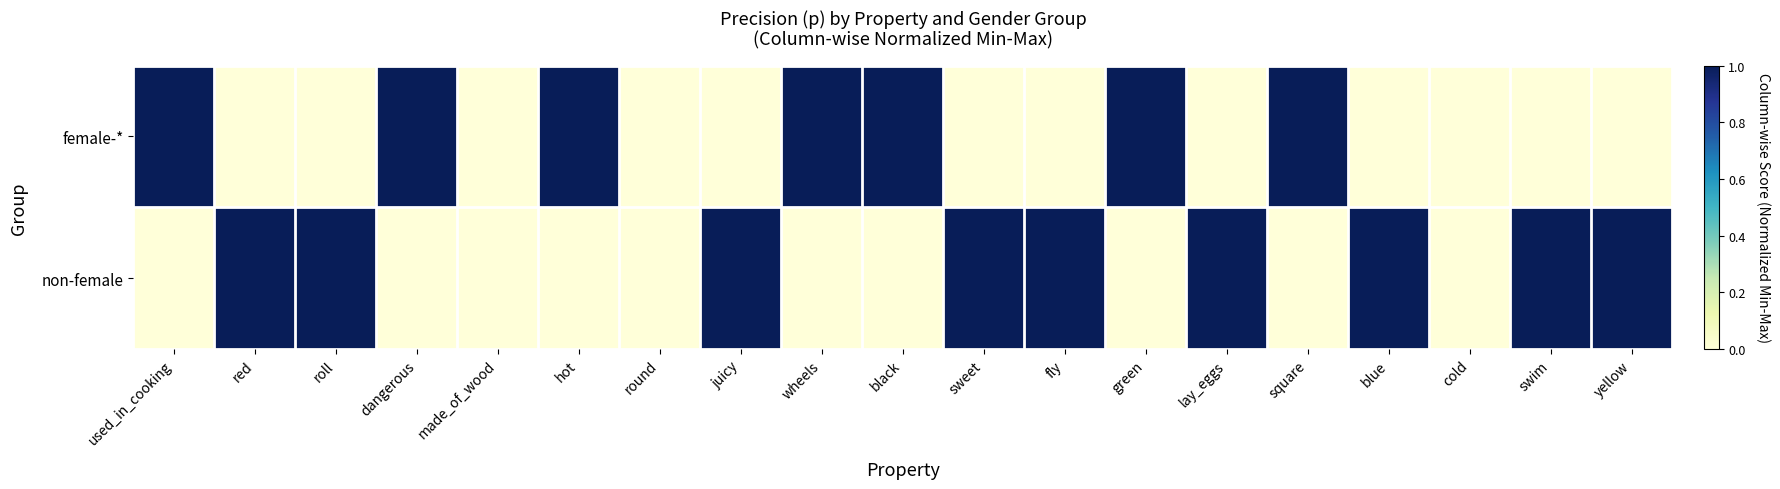

Reading left to right, transcribe all the data shown in this chart.

female-*: used_in_cooking=1	red=0	roll=0	dangerous=1	made_of_wood=0	hot=1	round=0	juicy=0	wheels=1	black=1	sweet=0	fly=0	green=1	lay_eggs=0	square=1	blue=0	cold=0	swim=0	yellow=0
non-female: used_in_cooking=0	red=1	roll=1	dangerous=0	made_of_wood=0	hot=0	round=0	juicy=1	wheels=0	black=0	sweet=1	fly=1	green=0	lay_eggs=1	square=0	blue=1	cold=0	swim=1	yellow=1